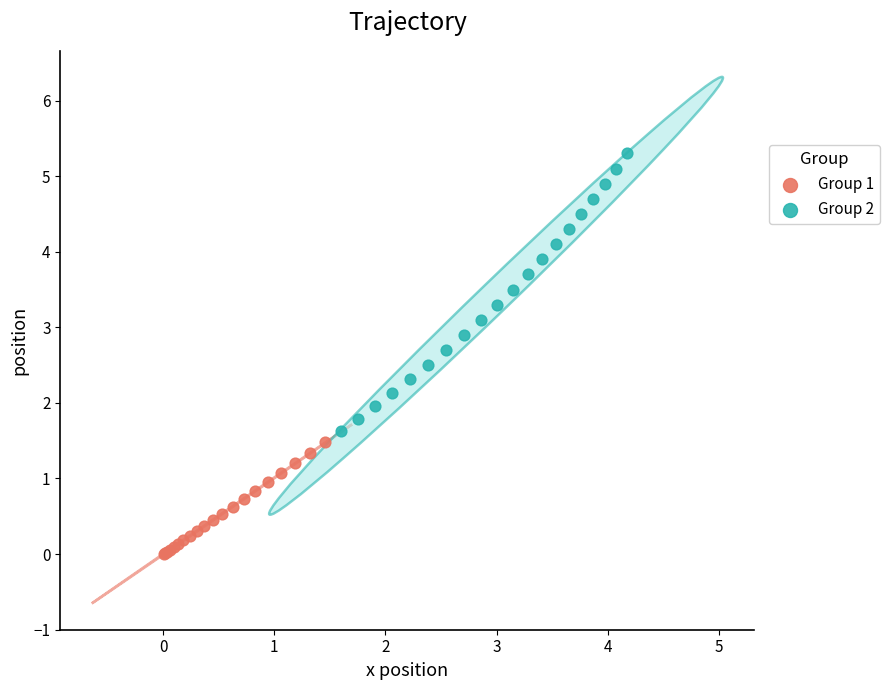

Which series reaches the minimum Y coordinate?

Group 1